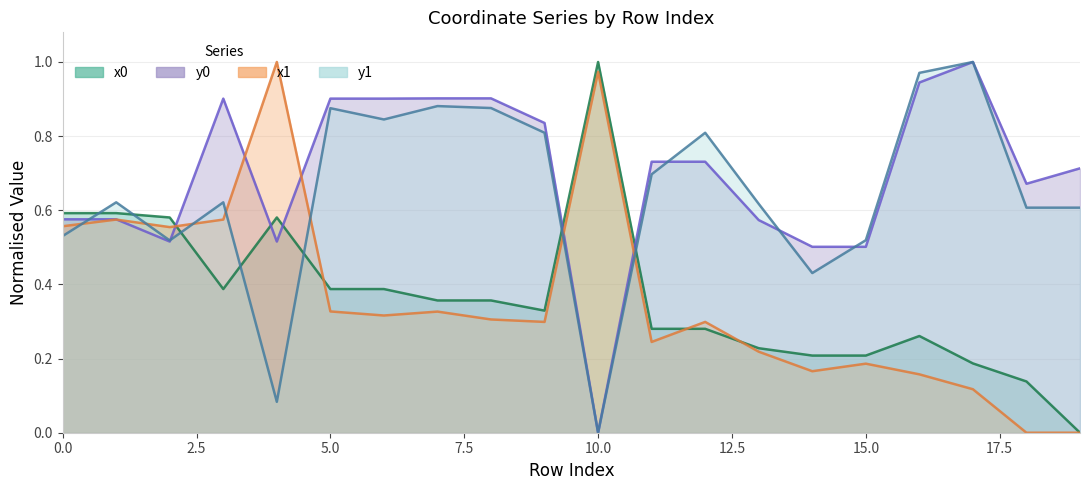

Between 4 and 6, which series saw the biggest shift?

y1